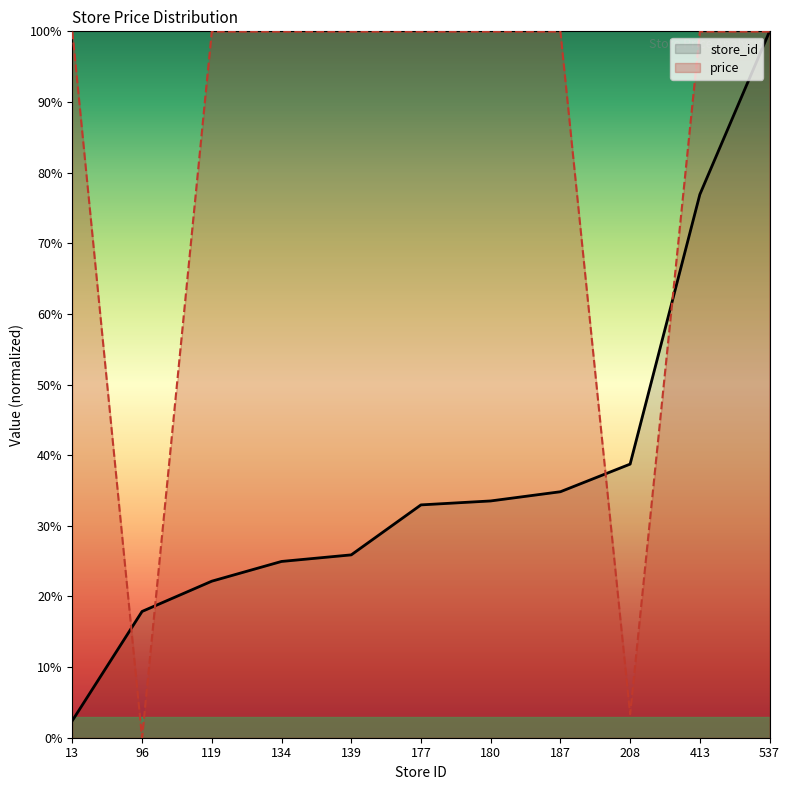

True or false: store_id has a value of 22.2 at 119.

True